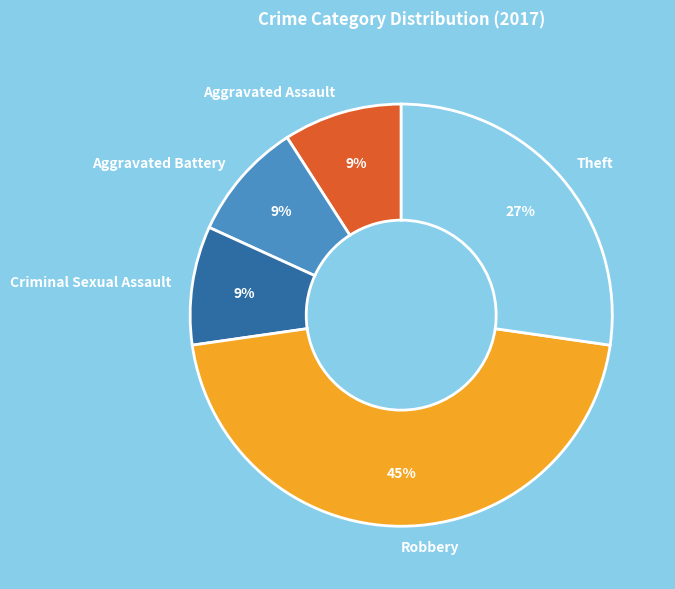

Count the number of slices in the pie.

5